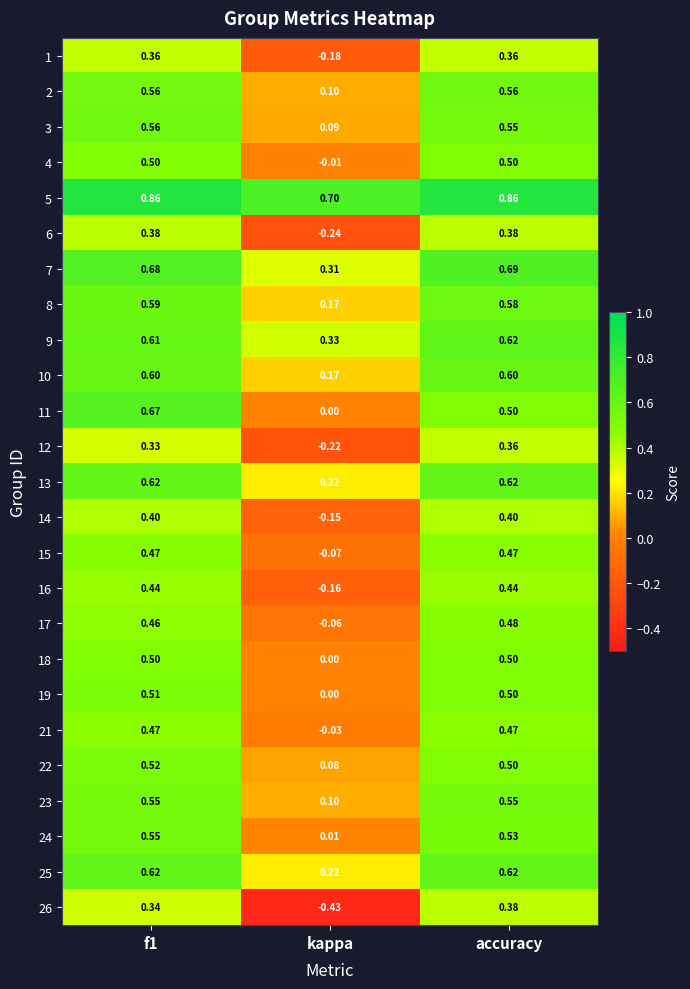

Is the value of 25 at f1 greater than the value of 10 at f1?

Yes